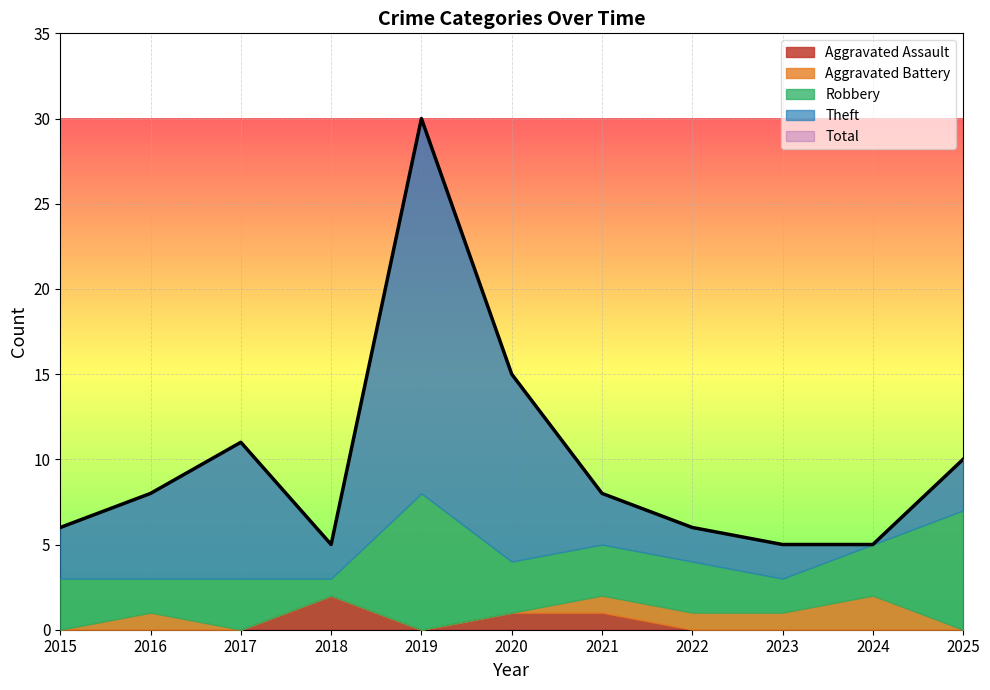

Rank the series by their maximum value, from lowest to highest.

Aggravated Assault, Aggravated Battery, Robbery, Theft, Total